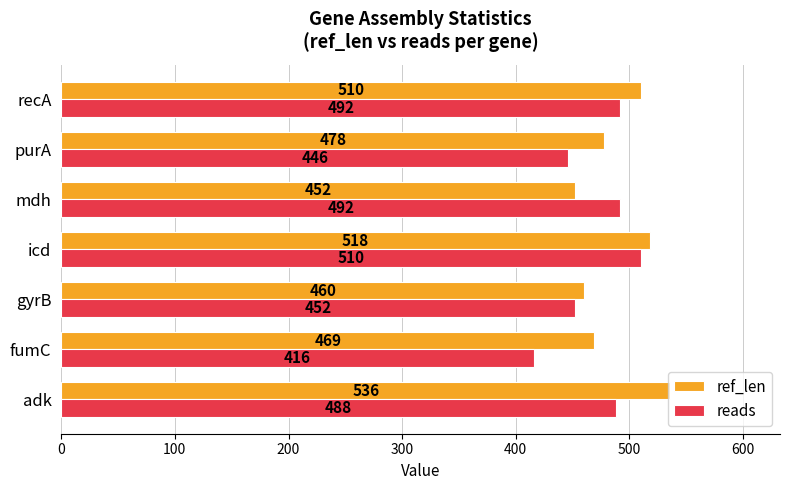

At which label does reads reach its minimum?

fumC